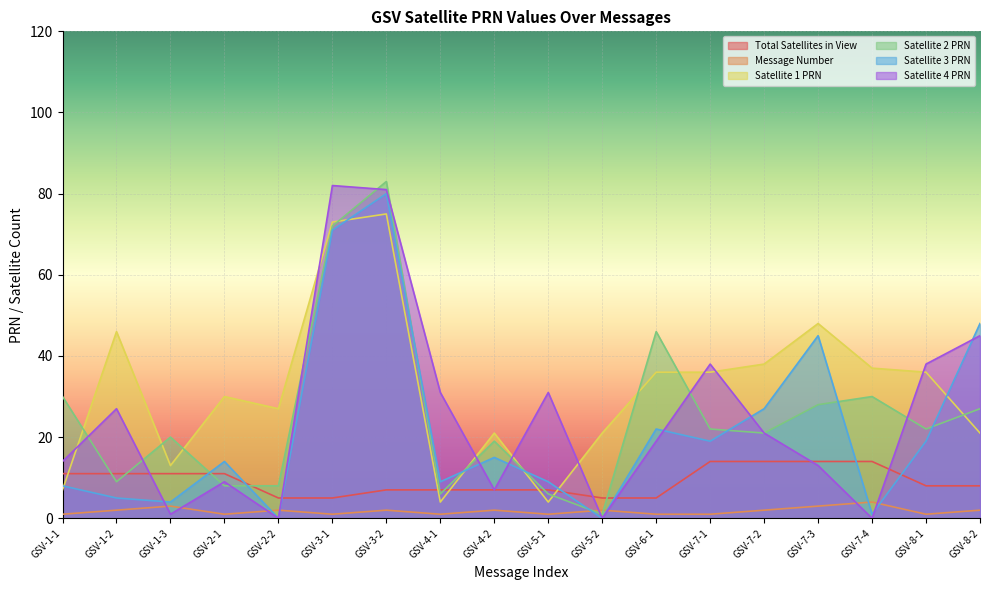

At how many categories does at least one series exceed 24?

15